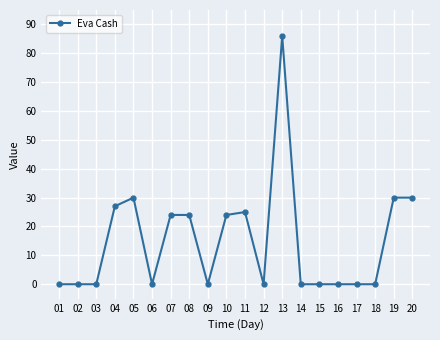

True or false: the data shows 30 at 20.

True